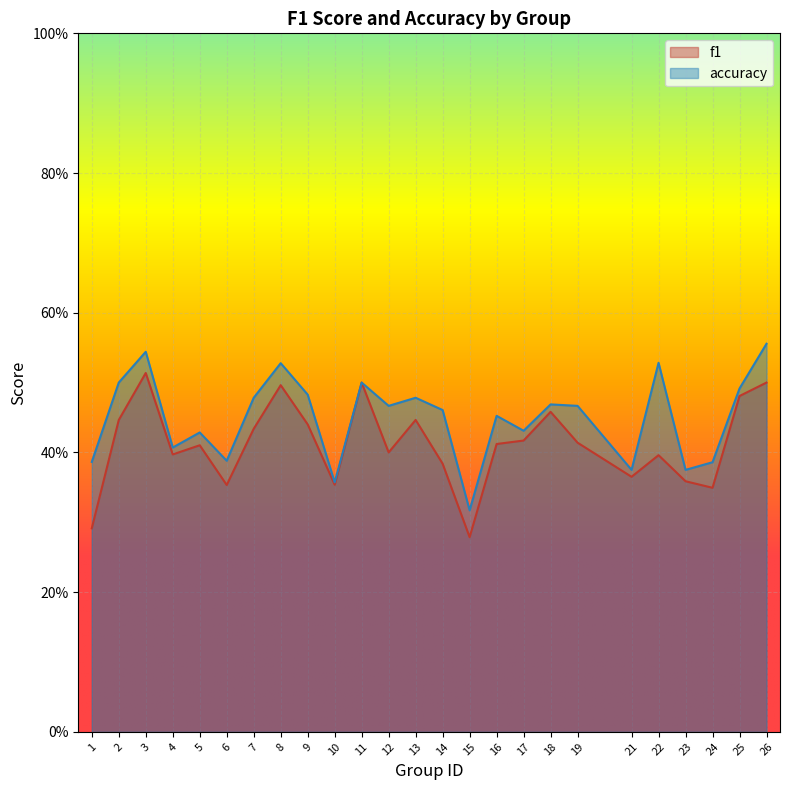

True or false: f1 and accuracy intersect in this chart.

False